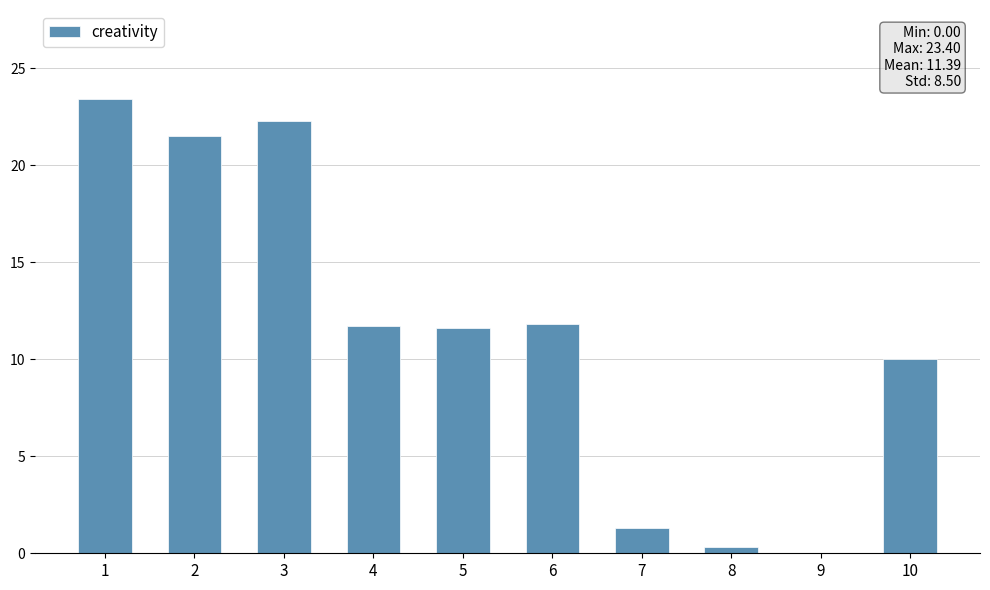

What is the sum of all values?

113.9